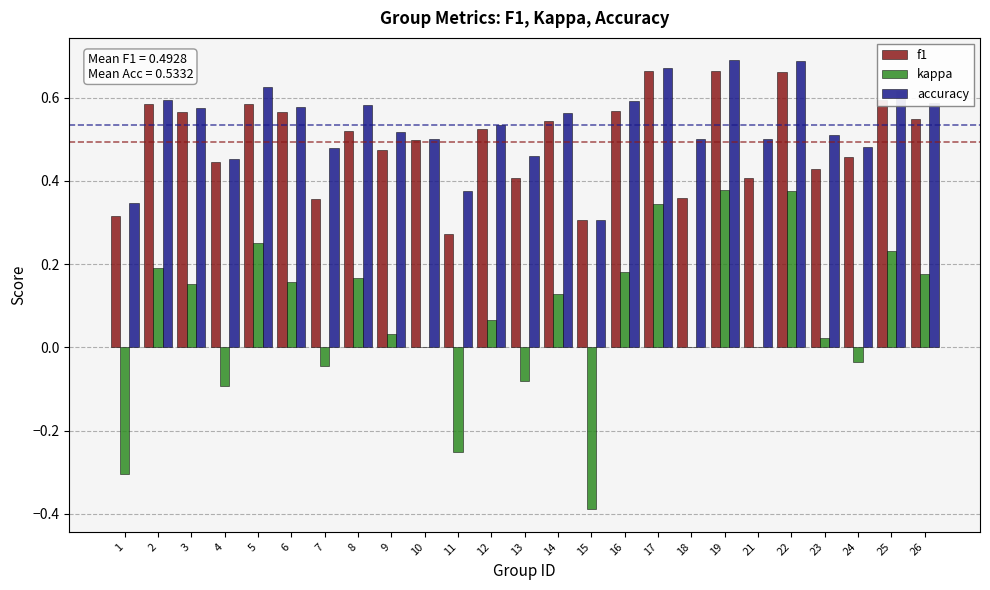

Is it true that f1 equals 0.1 at 1?

False